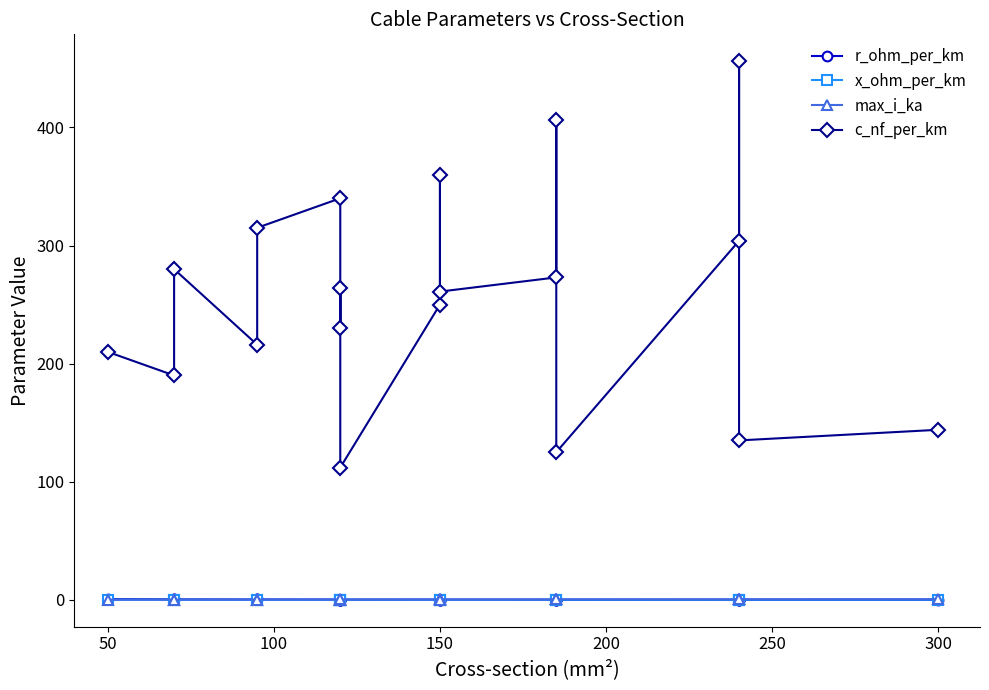

True or false: c_nf_per_km and r_ohm_per_km intersect in this chart.

False